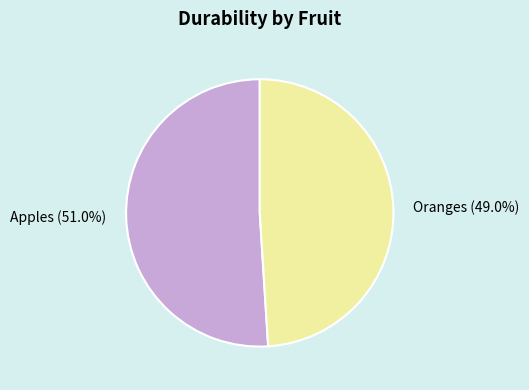

To the nearest percent, what is the difference between the Oranges and Apples slice percentages?

2%